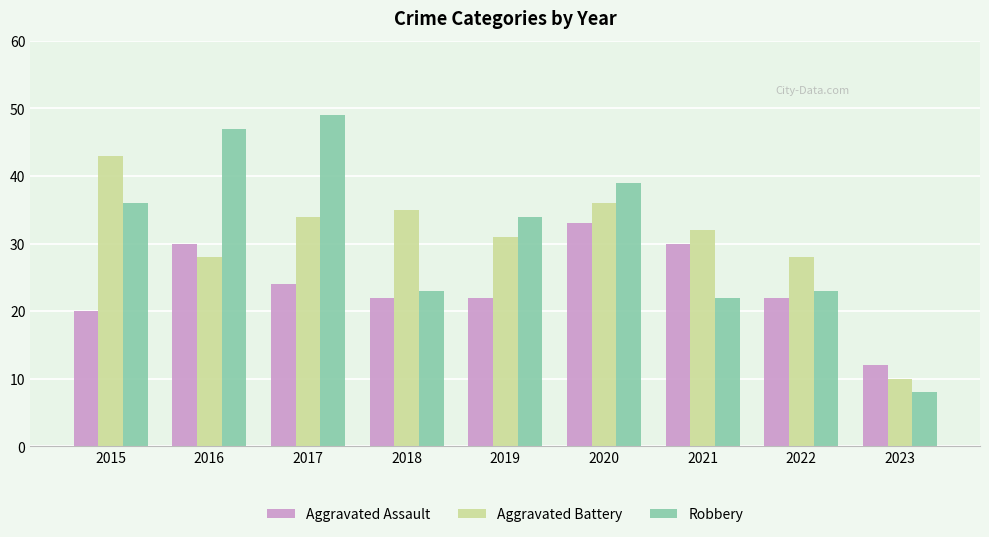

What is the spread (max minus min) of values at 2018?

13